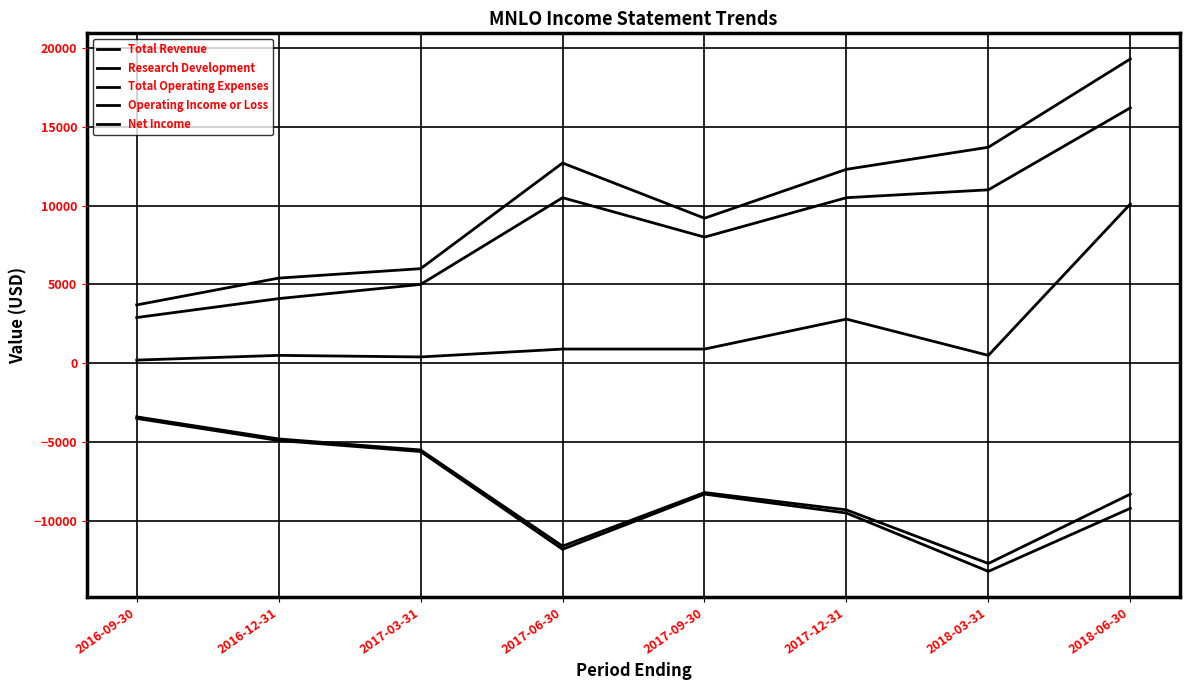

How many lines are shown in the chart?

5